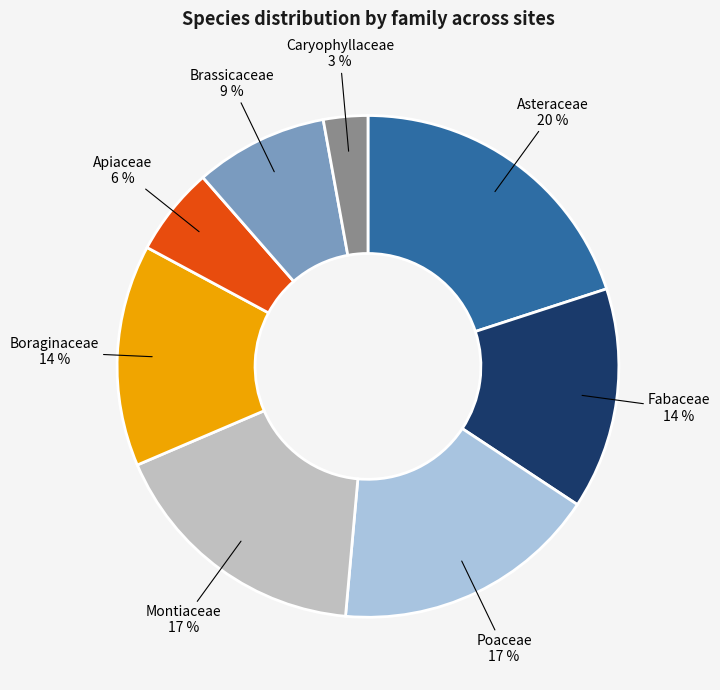

How many segments does this pie chart have?

8